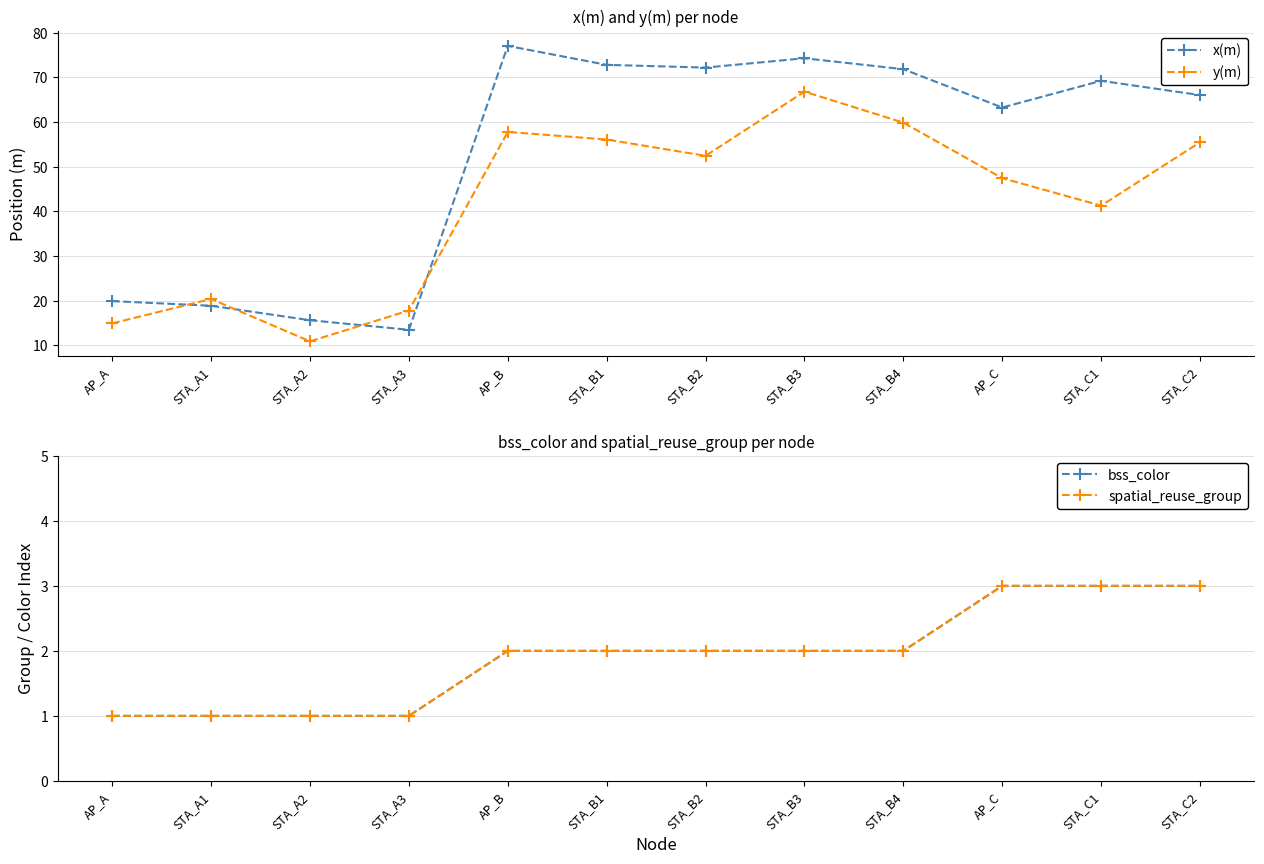

True or false: bss_color and x(m) cross at least once.

False